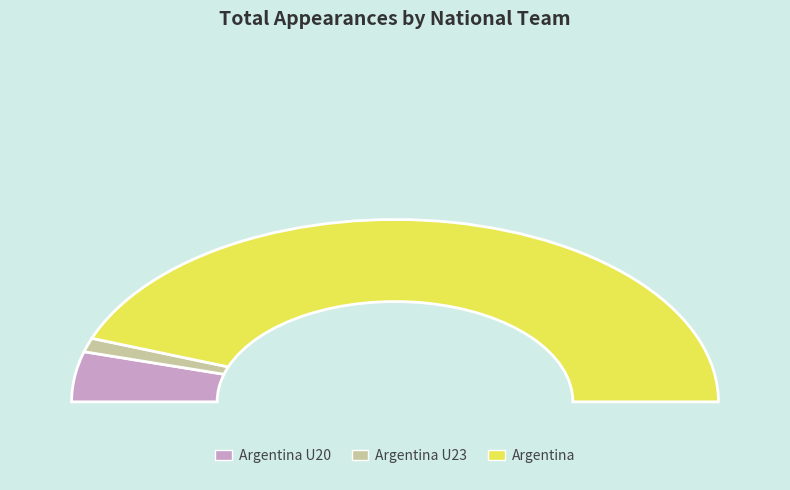

Count the number of slices in the pie.

3